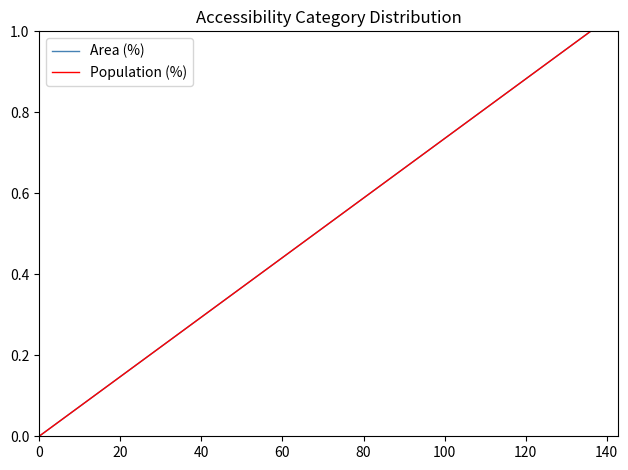

Reading left to right, extract all data points from this chart.

Area (%): 0	0	0	0	0	1
Population (%): 0	0	0	0	0	1